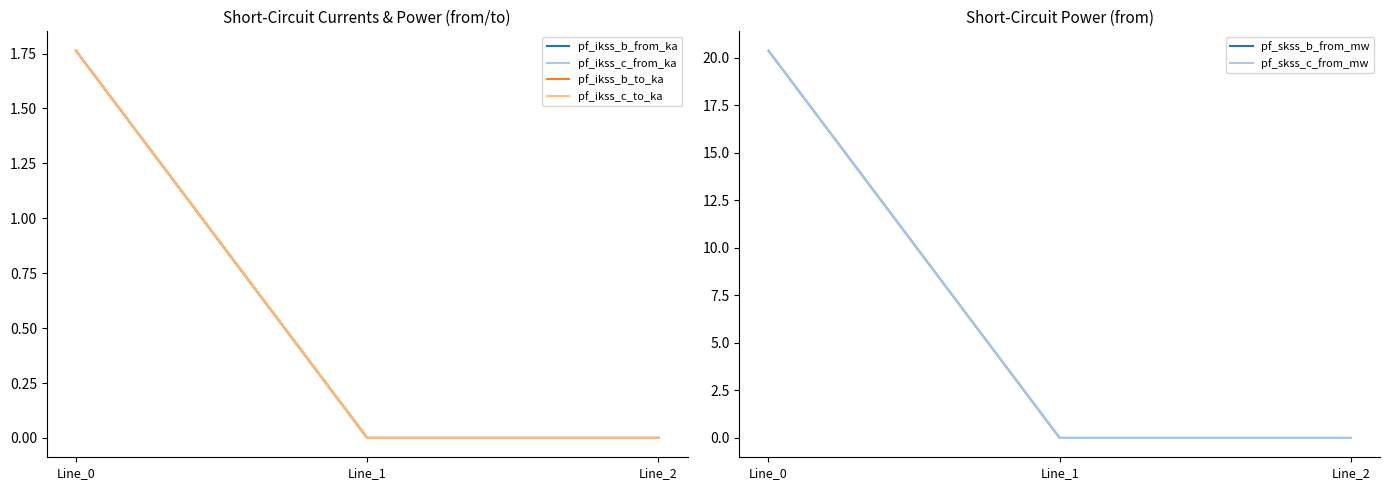

At how many categories does at least one series exceed 19?

1